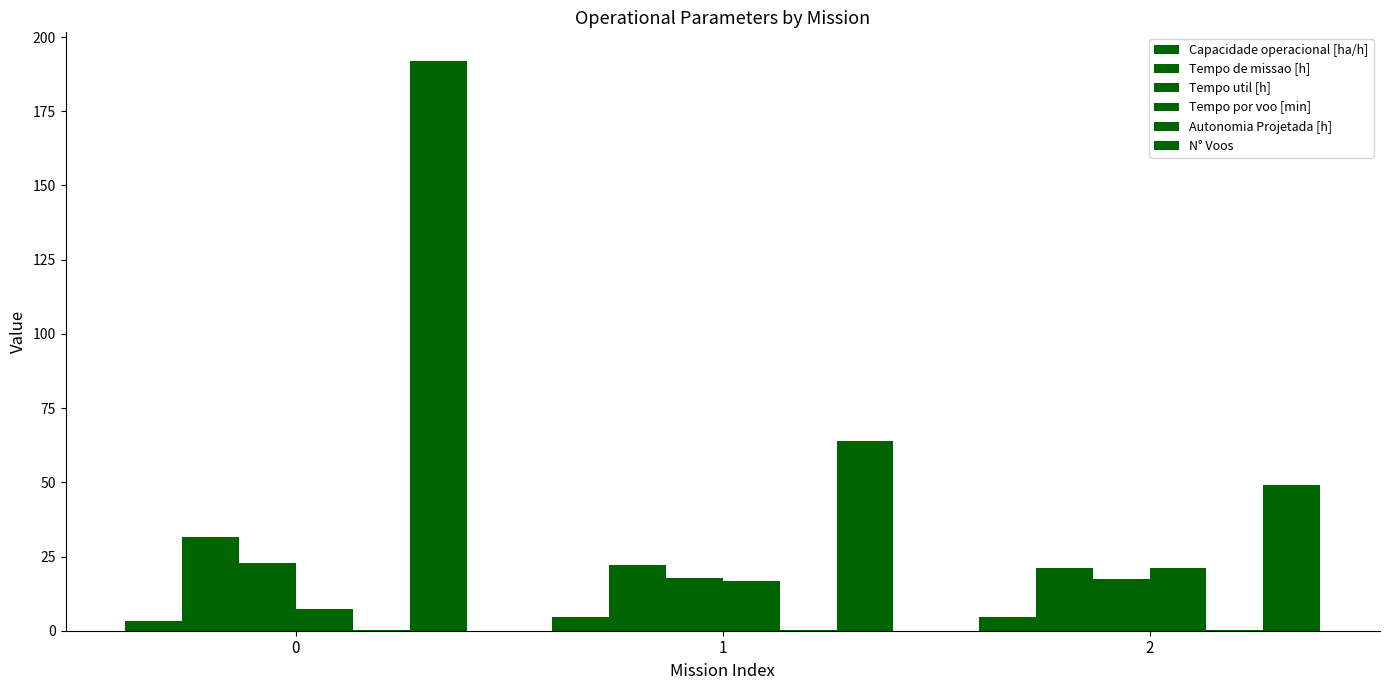

Reading left to right, what are all the values shown in this chart?

Capacidade operacional [ha/h]: 0=3.2	1=4.5	2=4.7
Tempo de missao [h]: 0=31.4	1=22.1	2=21.2
Tempo util [h]: 0=22.9	1=17.8	2=17.3
Tempo por voo [min]: 0=7.2	1=16.6	2=21.2
Autonomia Projetada [h]: 0=0.1	1=0.2	2=0.3
N° Voos: 0=192.0	1=64.0	2=49.0